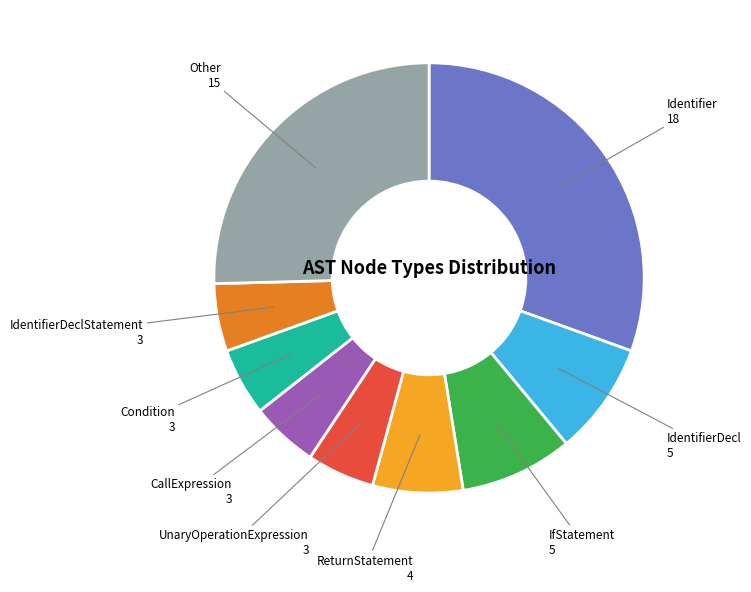

Does Other represent more than half of the total?

No